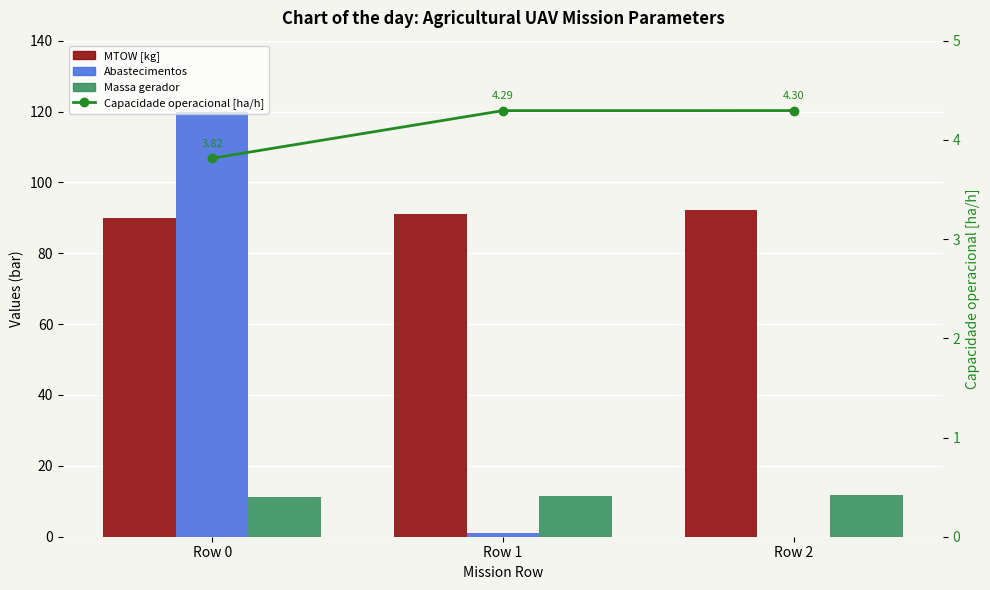

Count the number of data series in this chart.

4